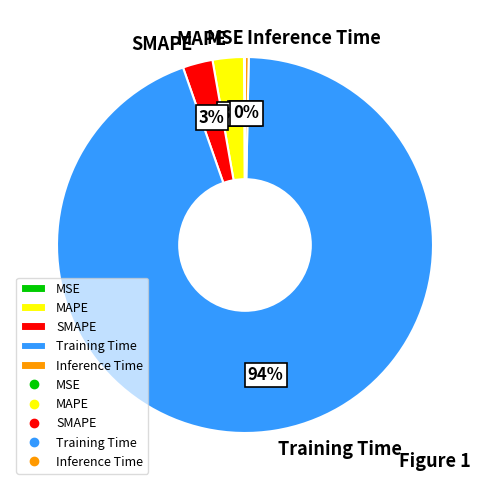

Is the sum of MAPE and Training Time greater than half?

Yes